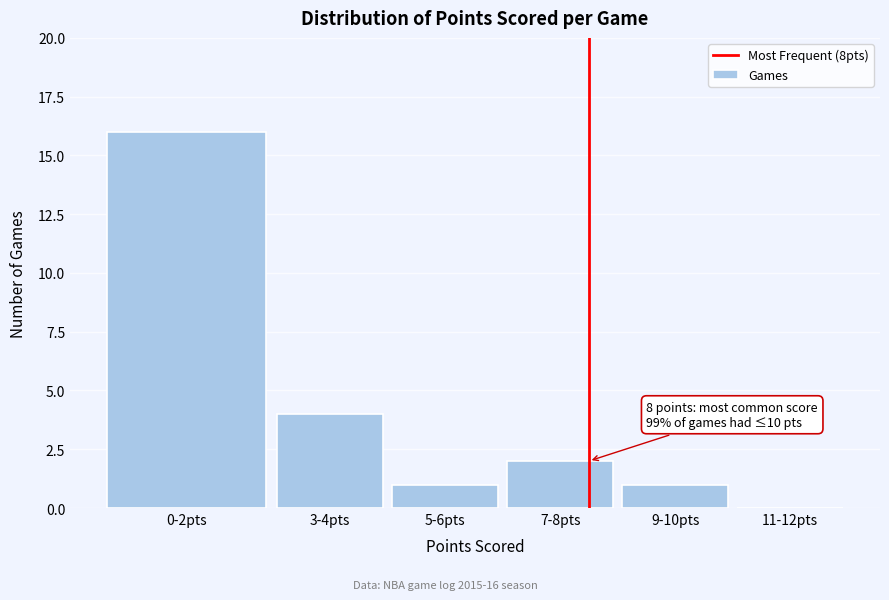

Reading right to left, list all the values displayed in this chart.

11-12pts=0	9-10pts=1	7-8pts=2	5-6pts=1	3-4pts=4	0-2pts=16